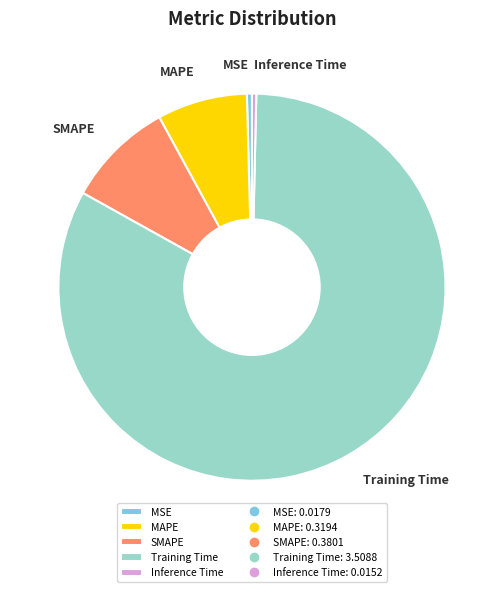

Which category has the biggest portion of the pie?

Training Time